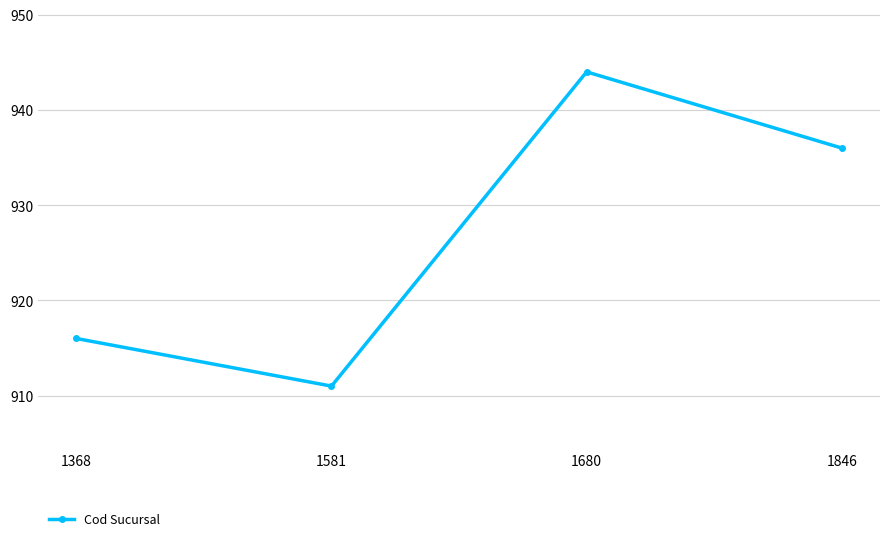

What is the change in value from 1680 to 1846?

-8